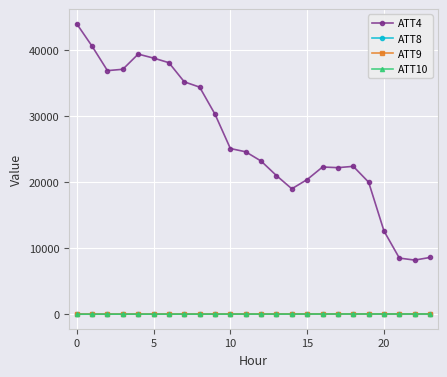

Which series has the widest spread of values?

ATT4